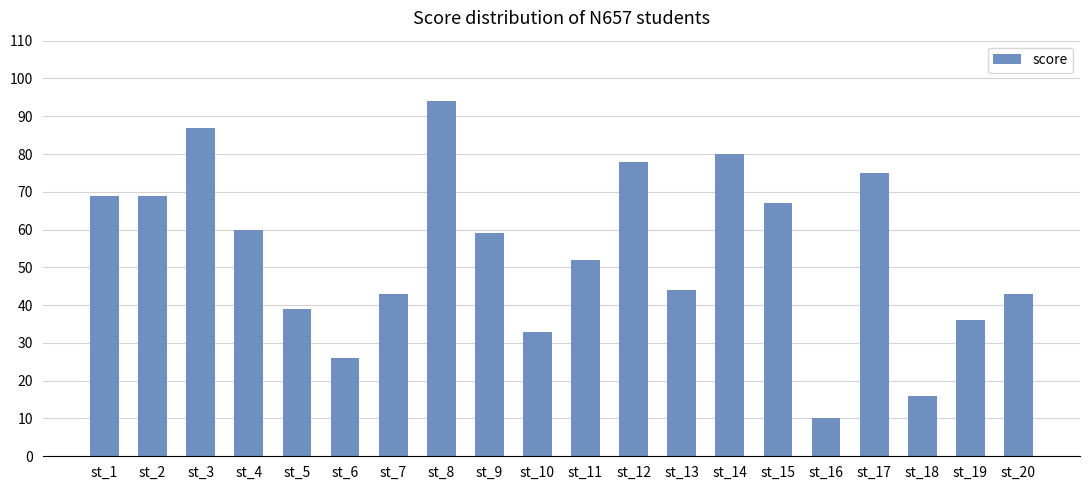

What is the value of the 14th bar from the left?

80